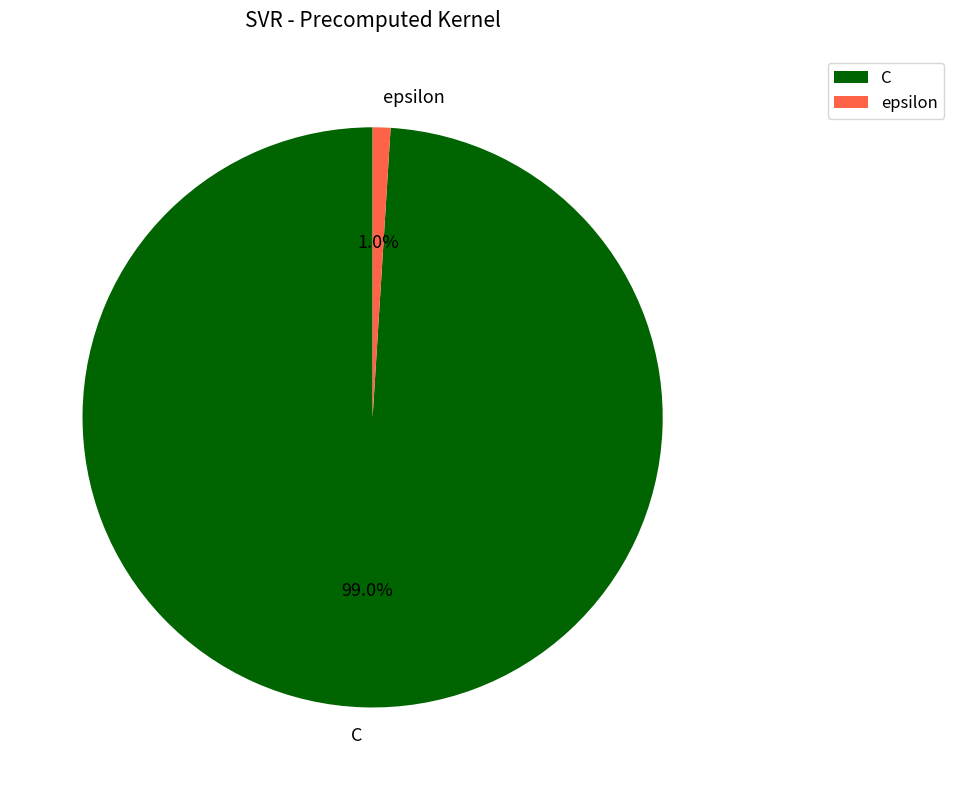

True or false: epsilon accounts for 8% of the total.

False